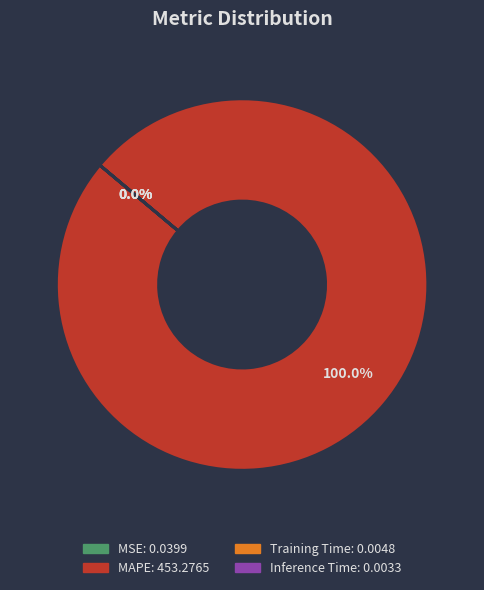

Which category has the biggest portion of the pie?

MAPE